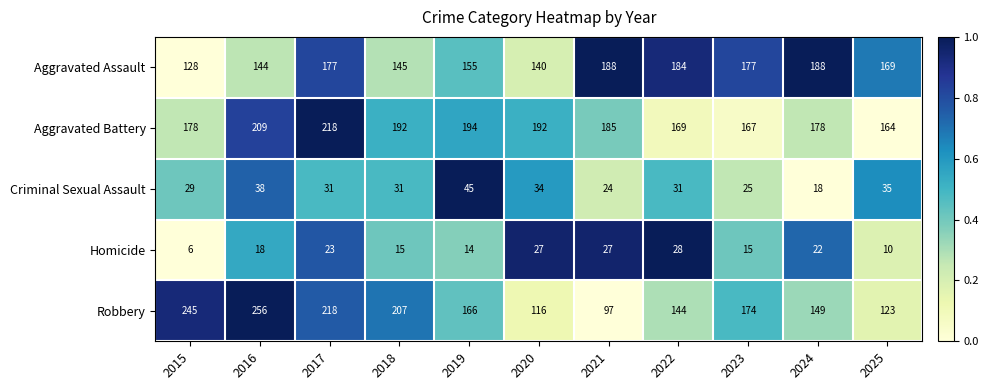

Which label corresponds to the smallest value in the chart?

2015